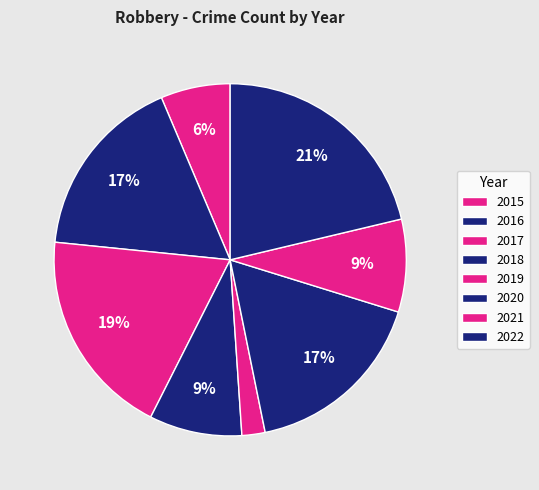

Does 2018 account for over 50% of the chart?

No